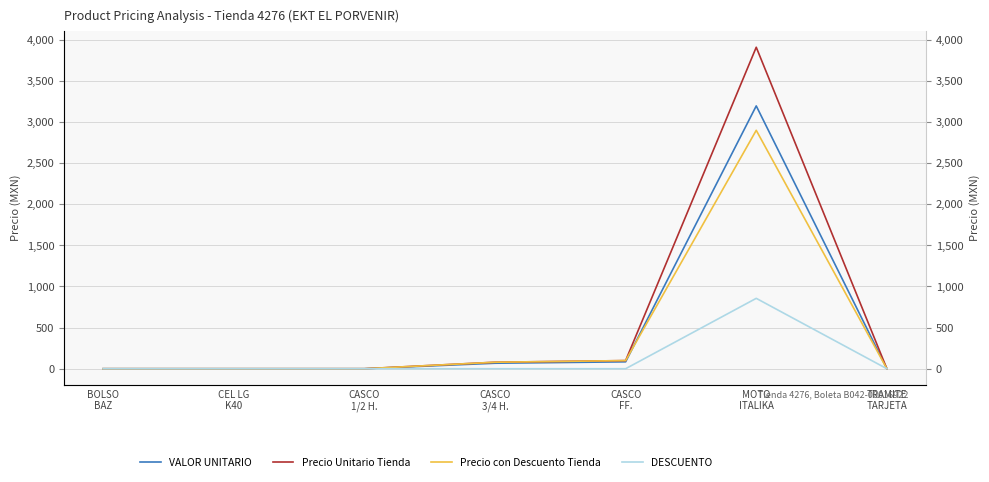

What is the difference between the maximum and minimum values in the Precio con Descuento Tienda series?

2899.0